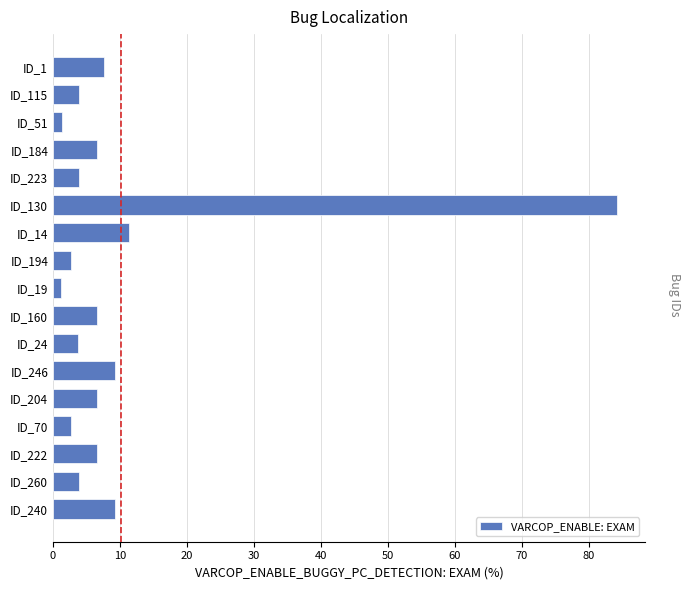

What is the label of the 1st bar from the top?

ID_1